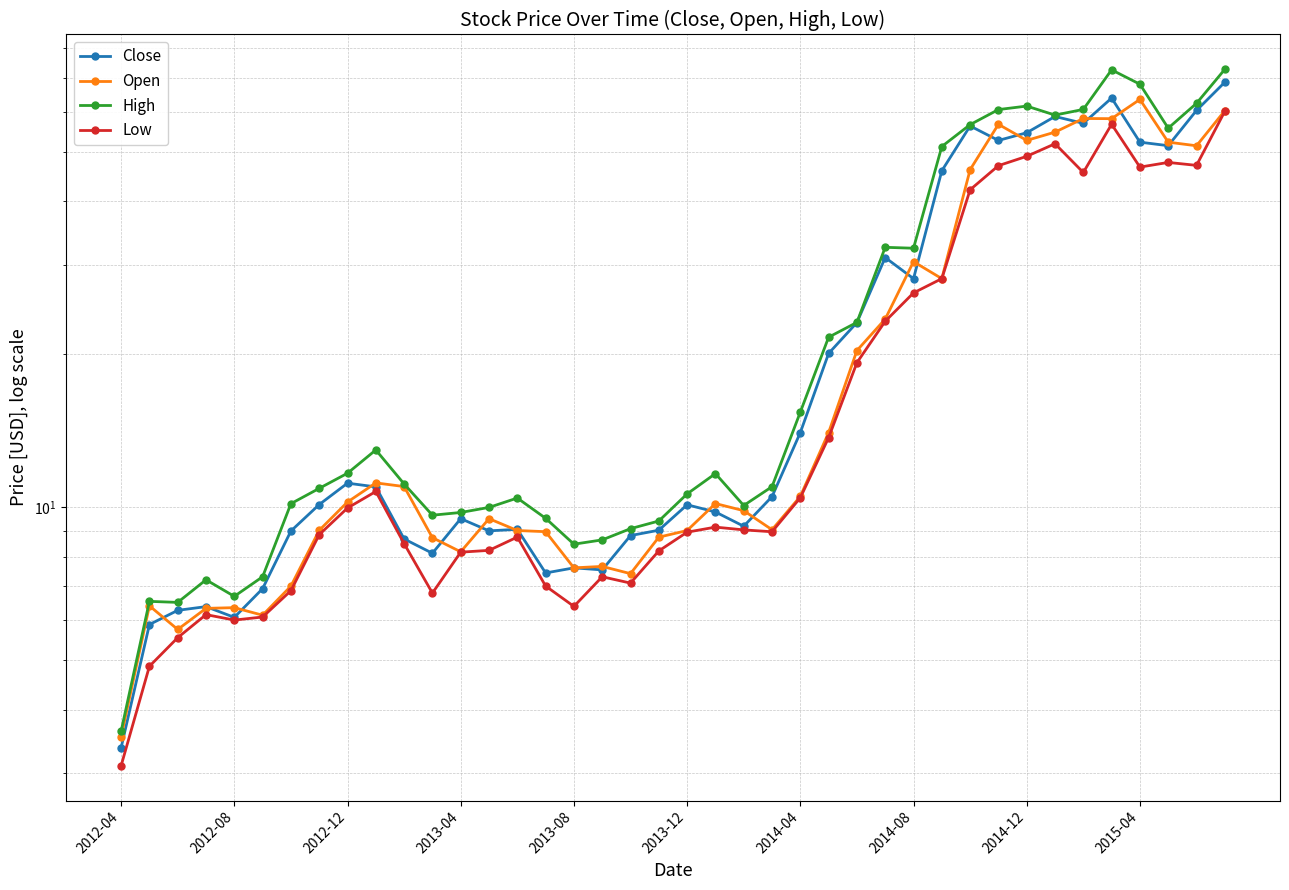

How many data points does each series have?

40